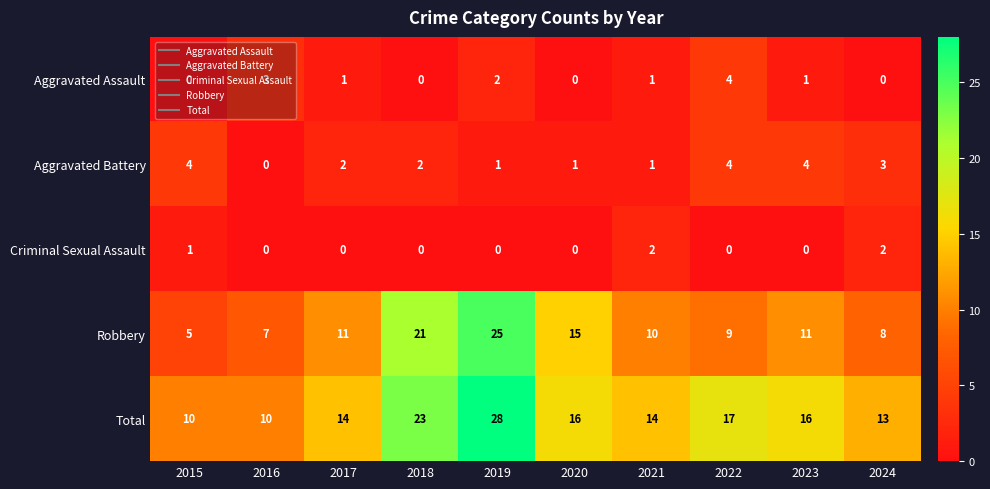

How many categories are shown in the chart?

10